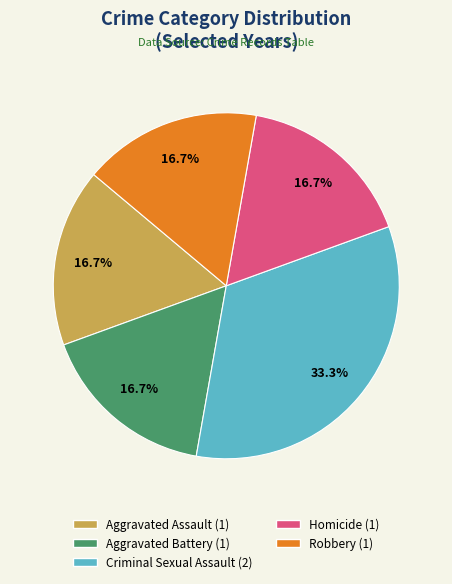

True or false: Criminal Sexual Assault accounts for 33% of the total.

True